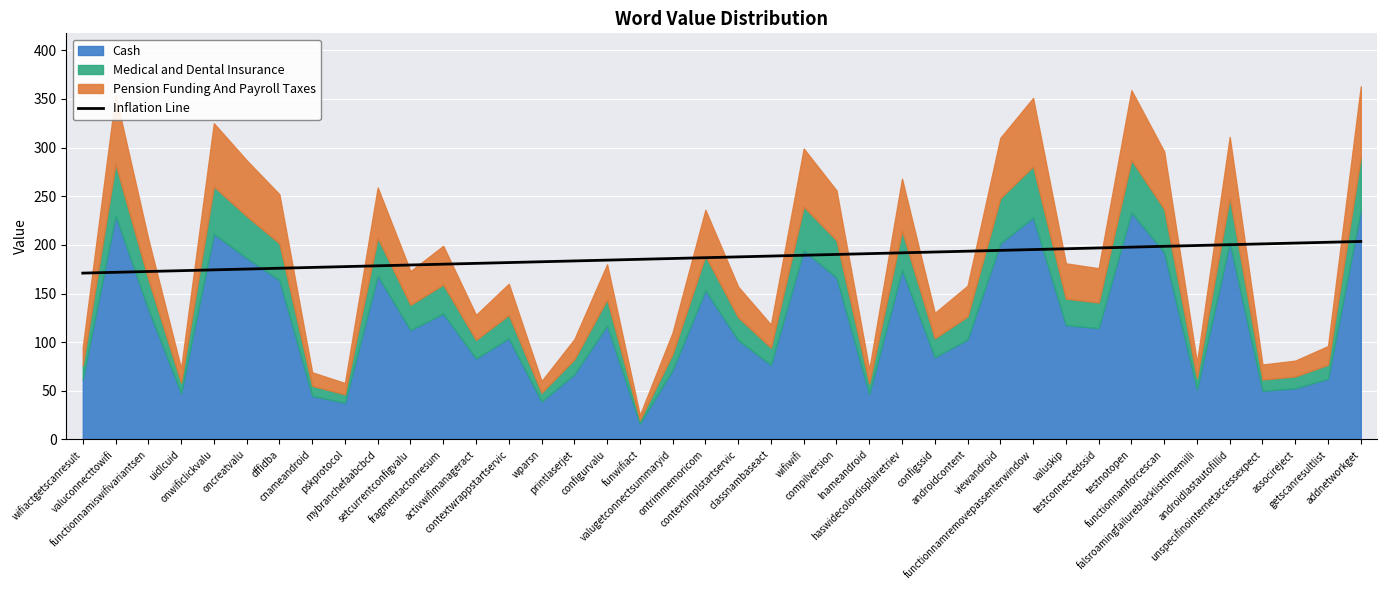

The chart shows a value of 172.6 at functionnamiswifivariantsen. True or false?

True